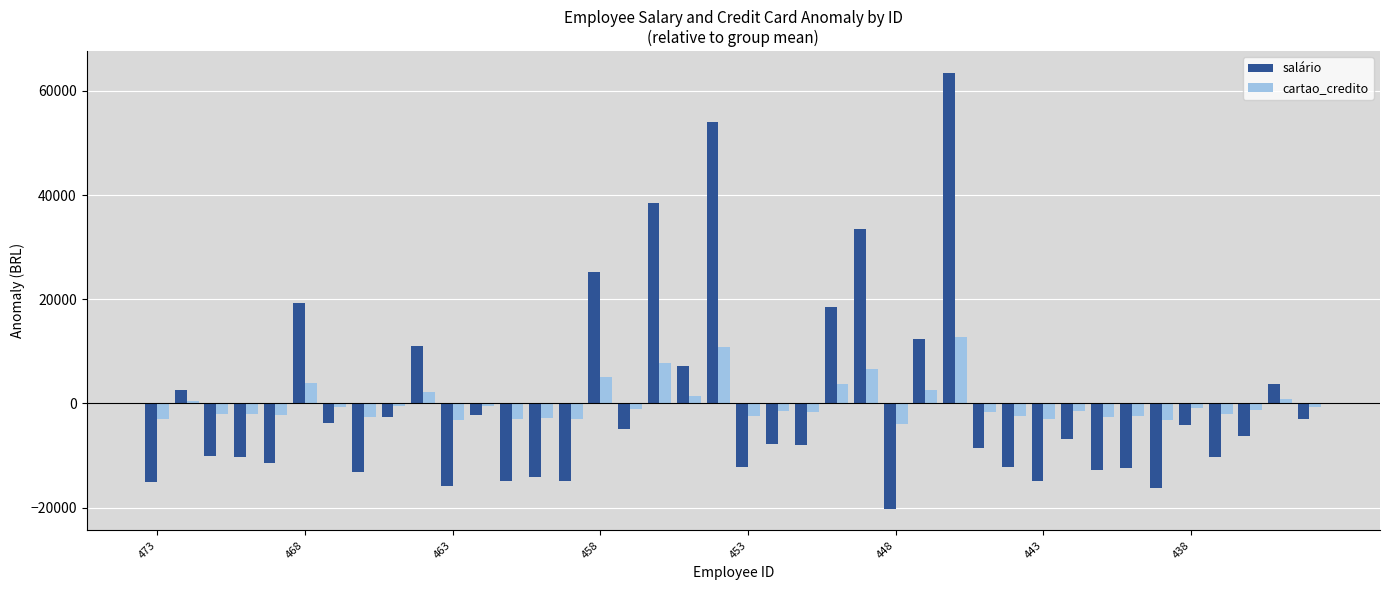

What is the greatest value displayed?

63430.8